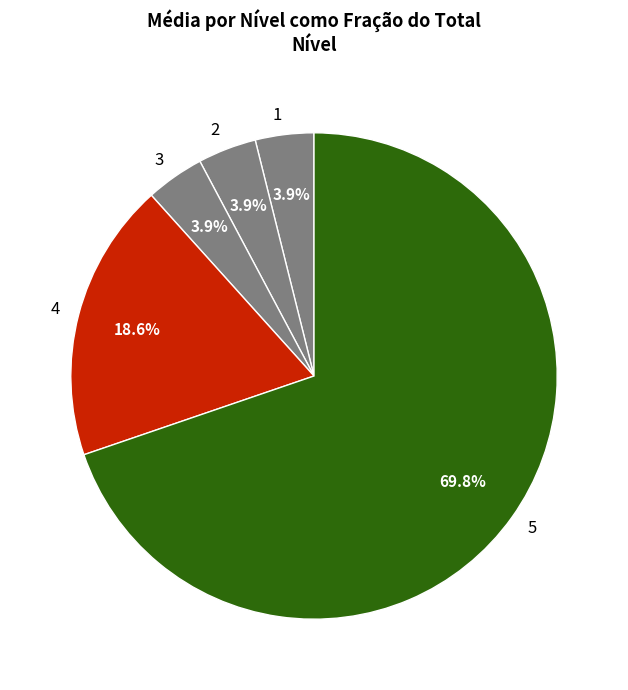

Between 5 and 1, which is larger?

5